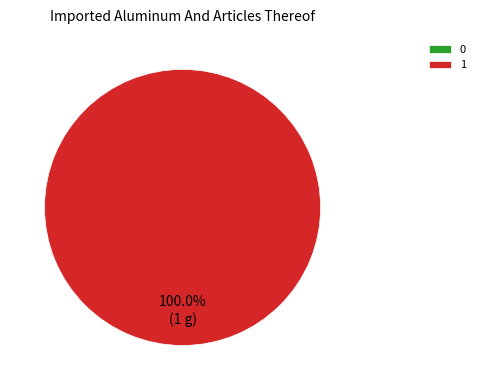

Does any single category account for the majority?

Yes